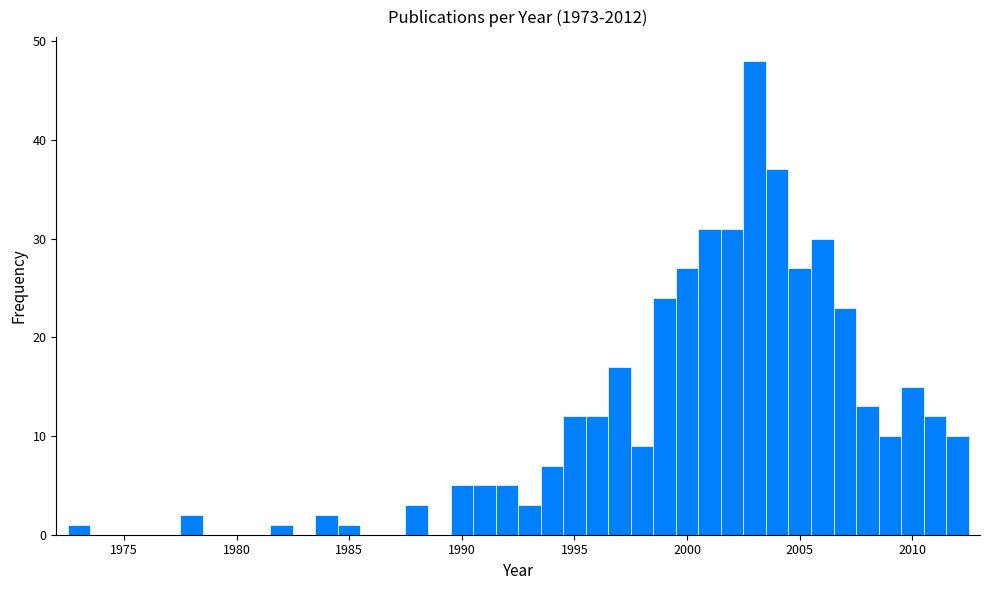

Around what value on the x-axis is the tallest bar? Give the approximate position of its centre, as read against the axis.

2003.0